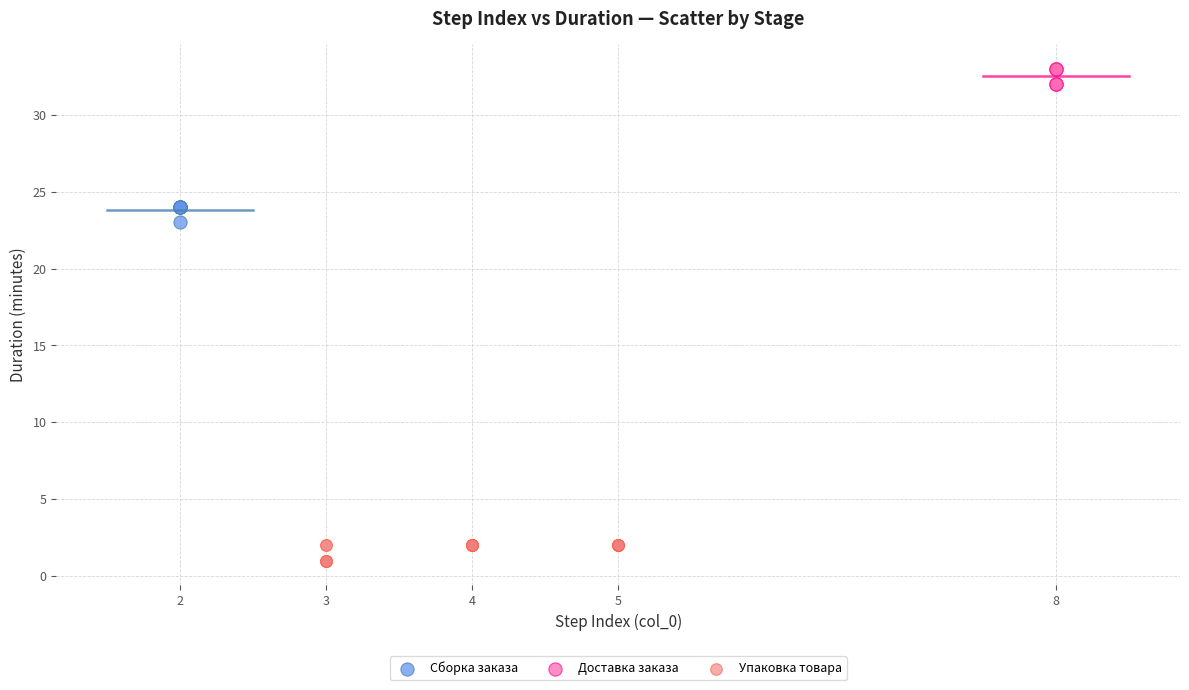

What are all the series names shown in the legend?

Сборка заказа, Доставка заказа, Упаковка товара